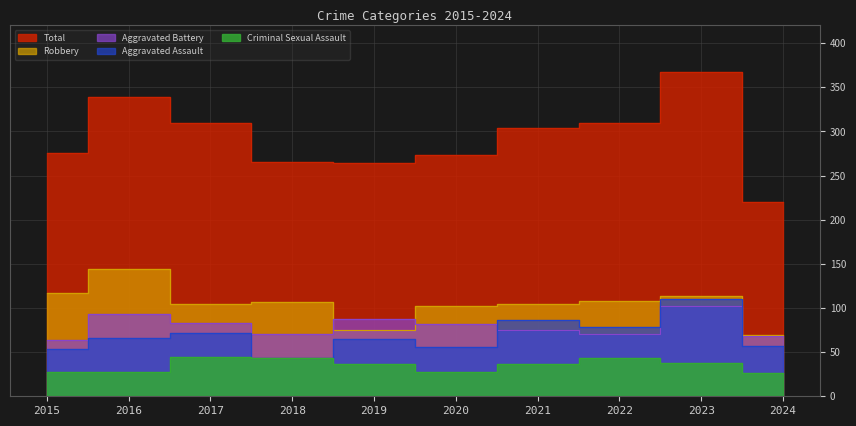

Reading left to right, list all the values displayed in this chart.

Aggravated Assault: 54	66	72	43	65	56	86	78	110	57
Aggravated Battery: 64	93	83	70	88	82	75	71	102	68
Criminal Sexual Assault: 28	28	44	43	36	27	36	43	38	26
Robbery: 117	144	105	107	75	102	105	108	114	69
Total: 276	339	309	265	264	273	304	310	367	220